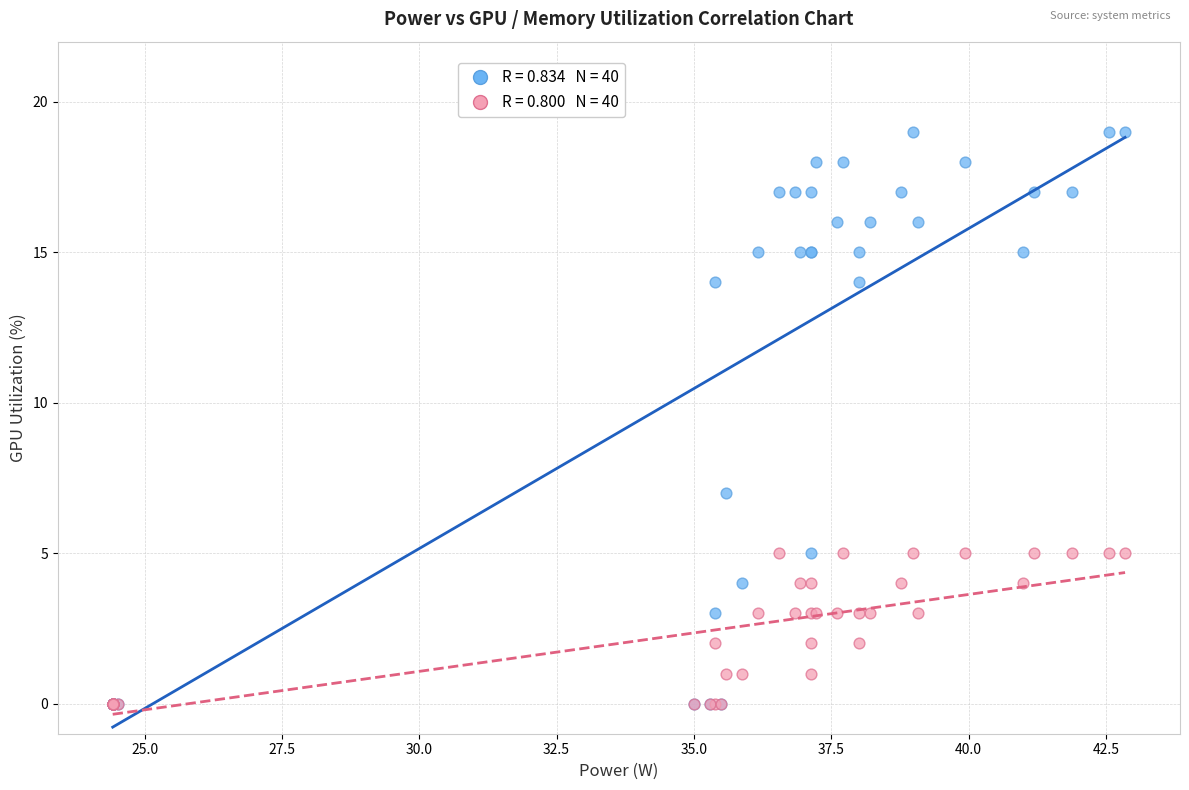

Across all series, what Y value is closest to 9?

7